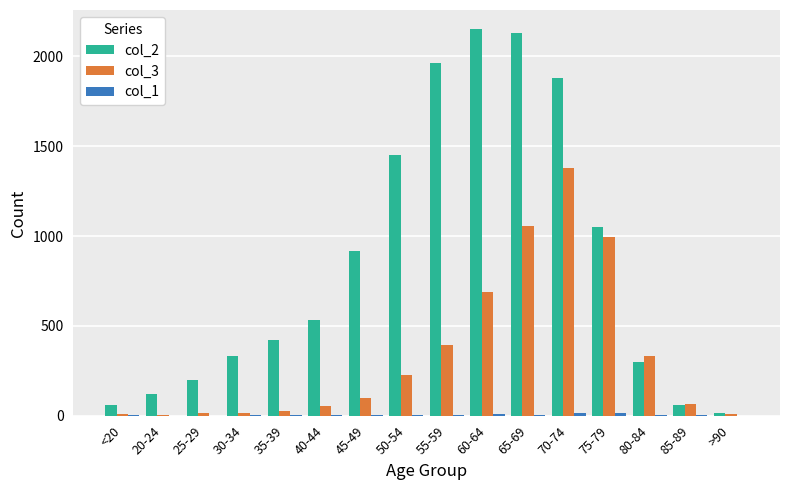

What is the maximum value shown in the chart?

2151